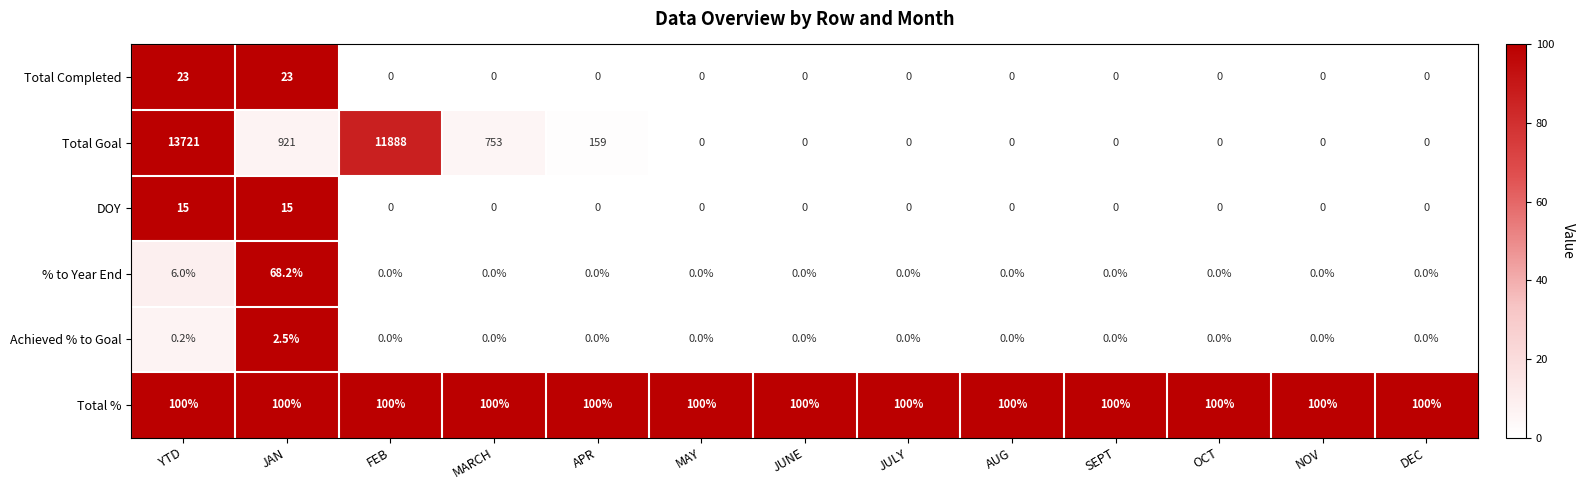

Is it true that Total Completed equals -9.1 at NOV?

False